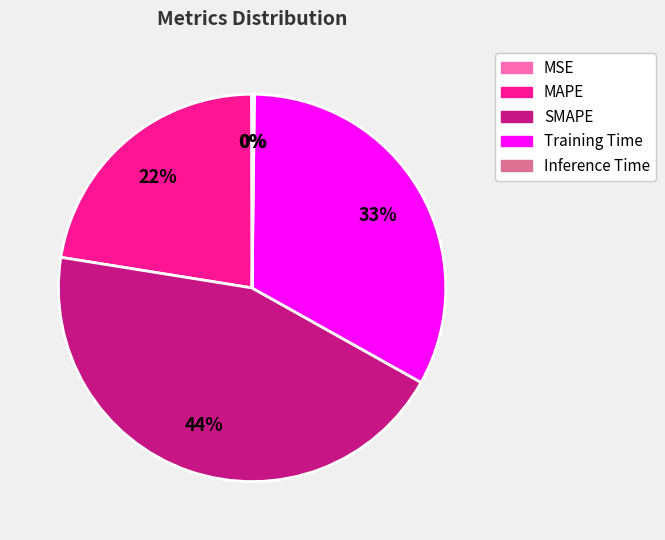

Which slice is the largest?

SMAPE